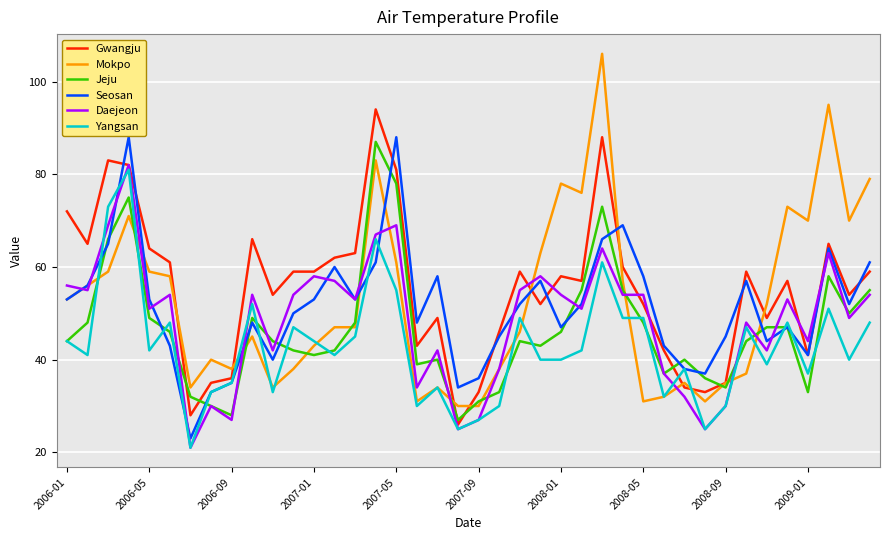

What is the minimum value shown in the chart?

21